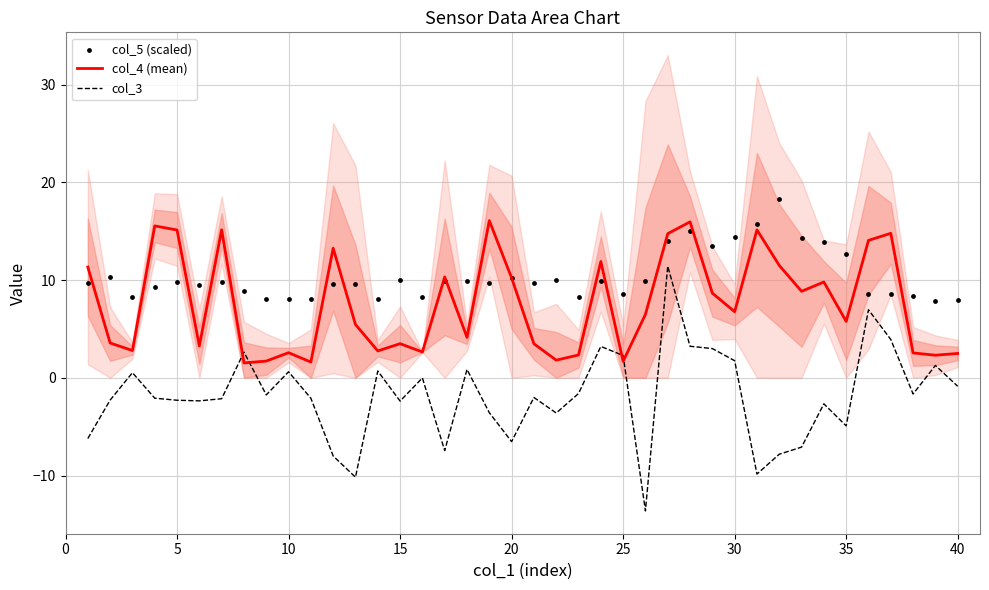

At how many categories does at least one series exceed 17?

1